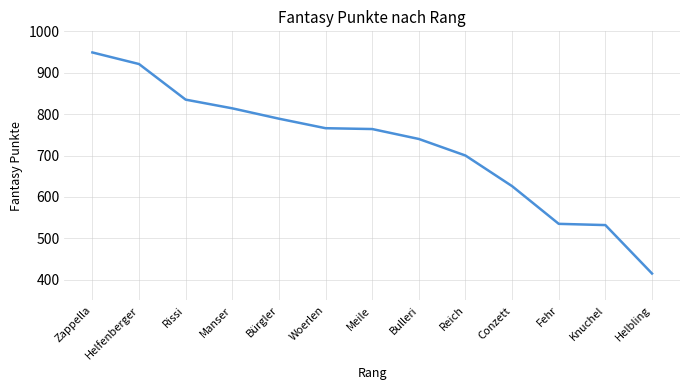

What is the sum of all values?

9386